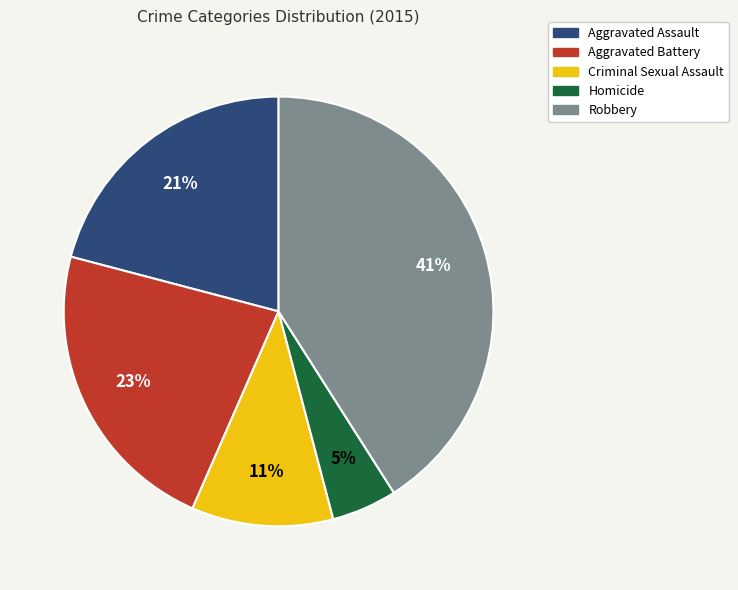

What is the smallest slice in the pie chart?

Homicide